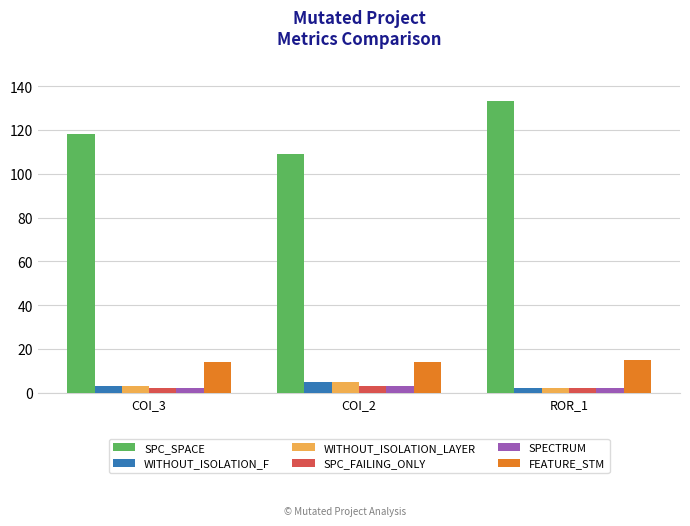

What is the minimum value for WITHOUT_ISOLATION_F?

2